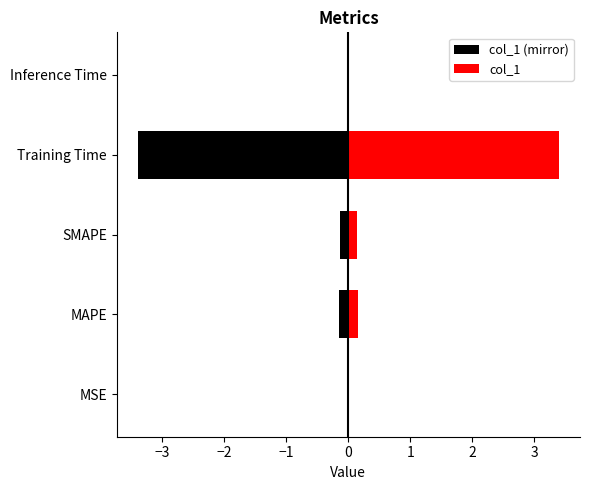

Which series has the largest range (max minus min)?

col_1 (mirror)